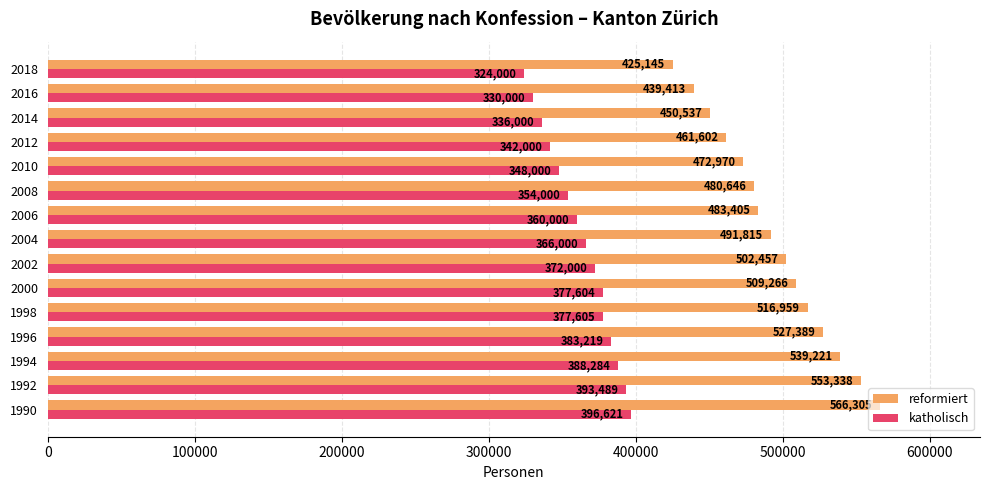

The value of katholisch at 2010 is 171659. True or false?

False